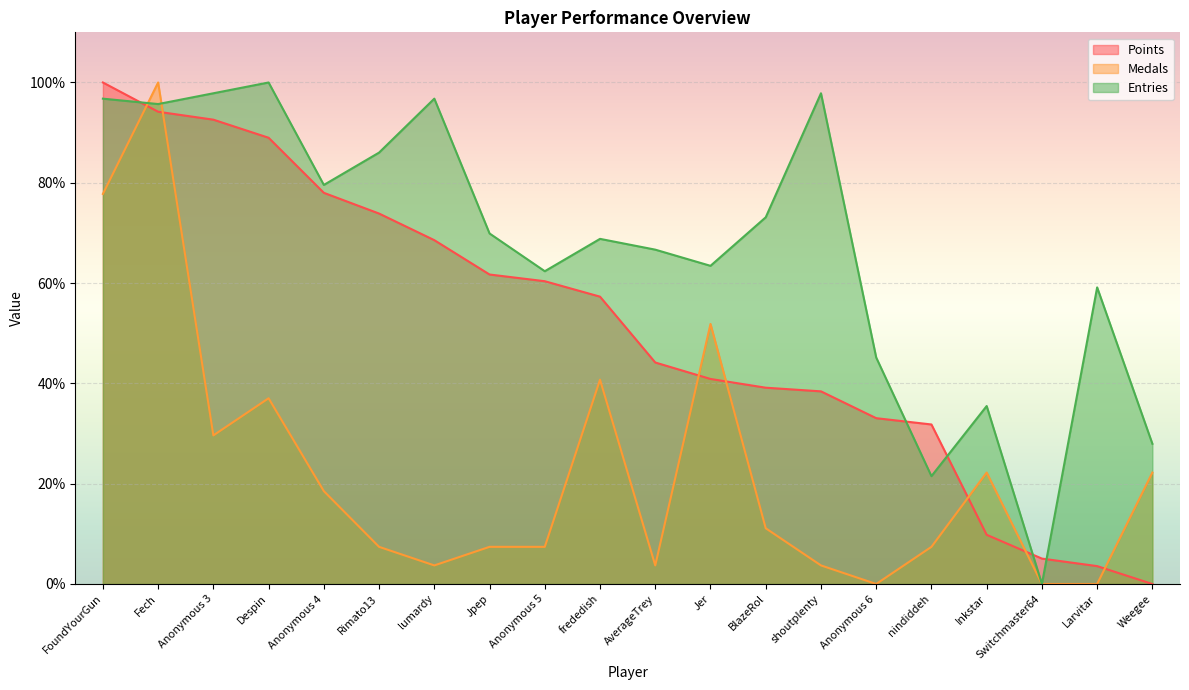

Between Anonymous 3 and BlazeRol, which series saw the biggest shift?

Points